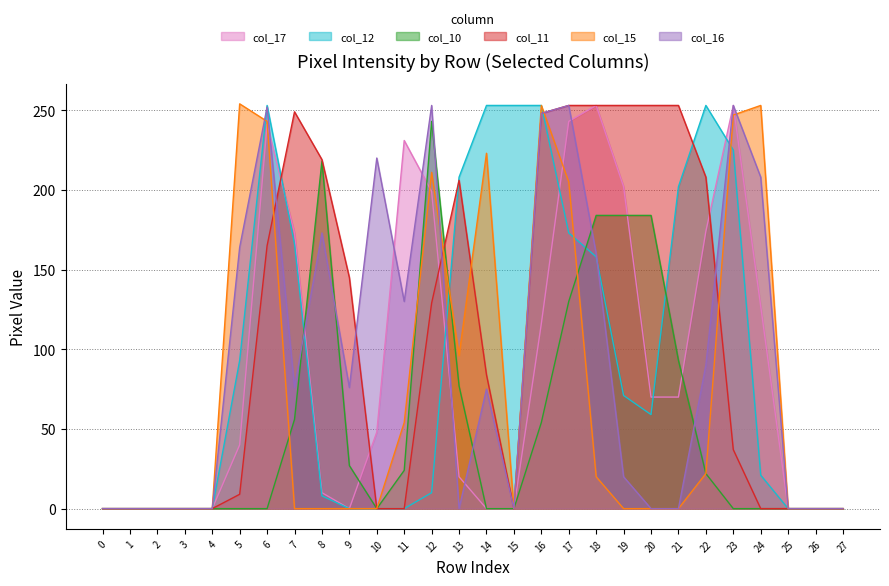

What is the value of the col_16 point at the 10th from the left?

76